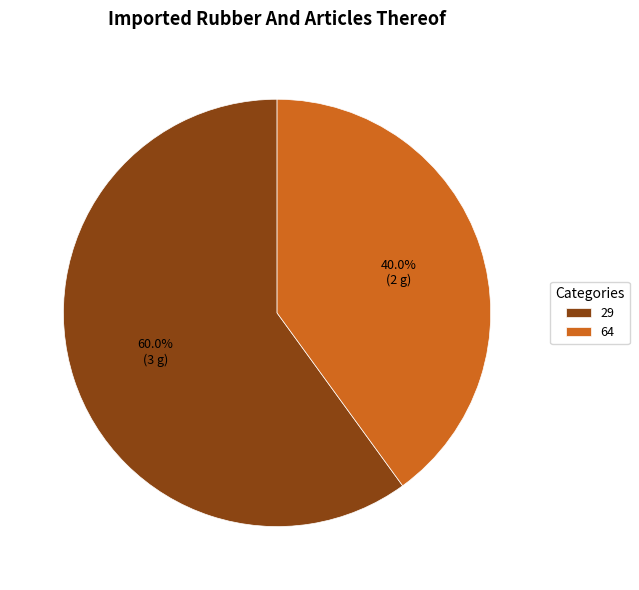

Which category has the smallest portion of the pie?

64